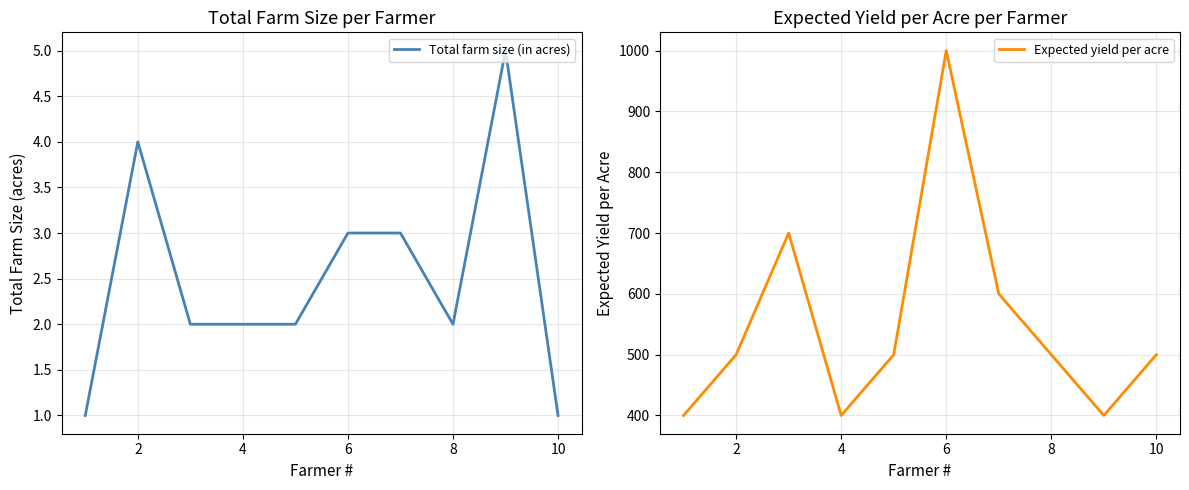

True or false: Expected yield per acre has a value of 151 at 8.

False